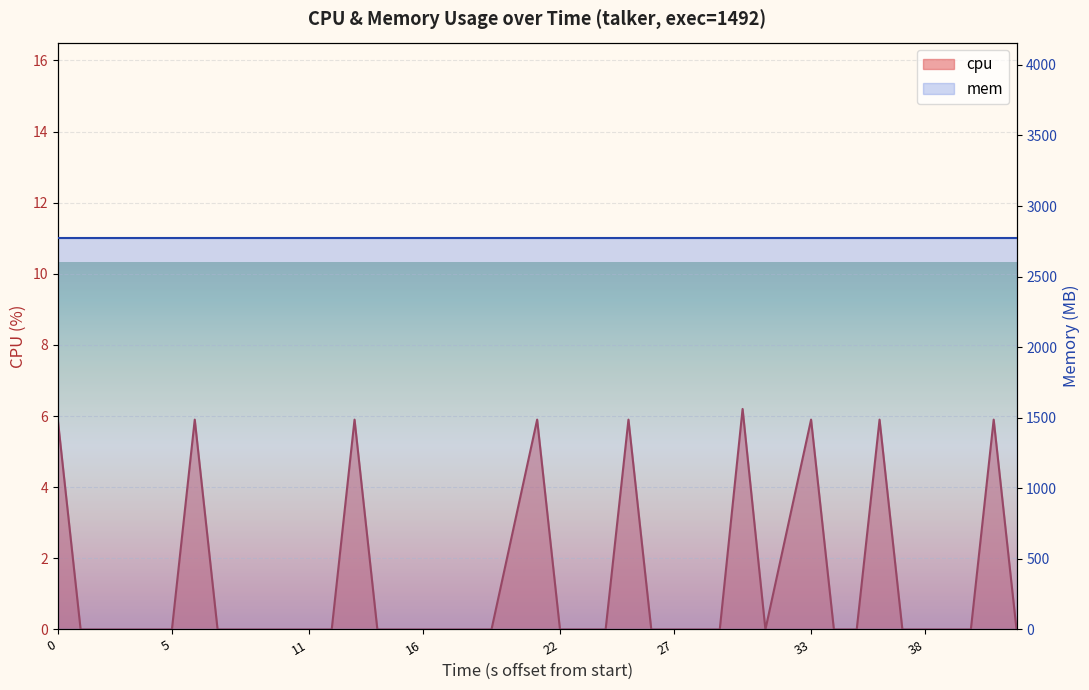

How many interior local peaks (higher than both neighbors) does the data have?

8